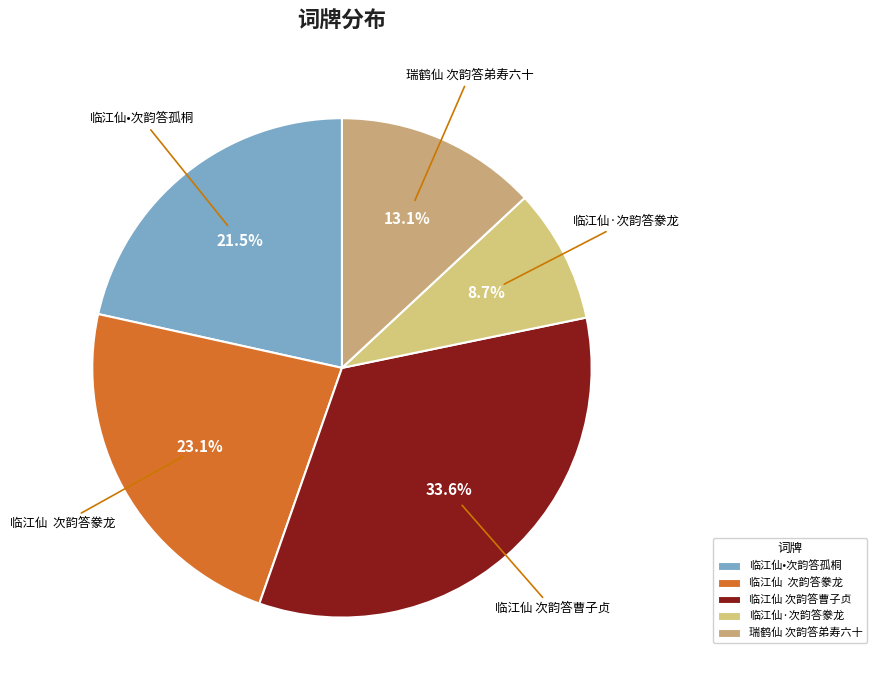

How many segments does this pie chart have?

5